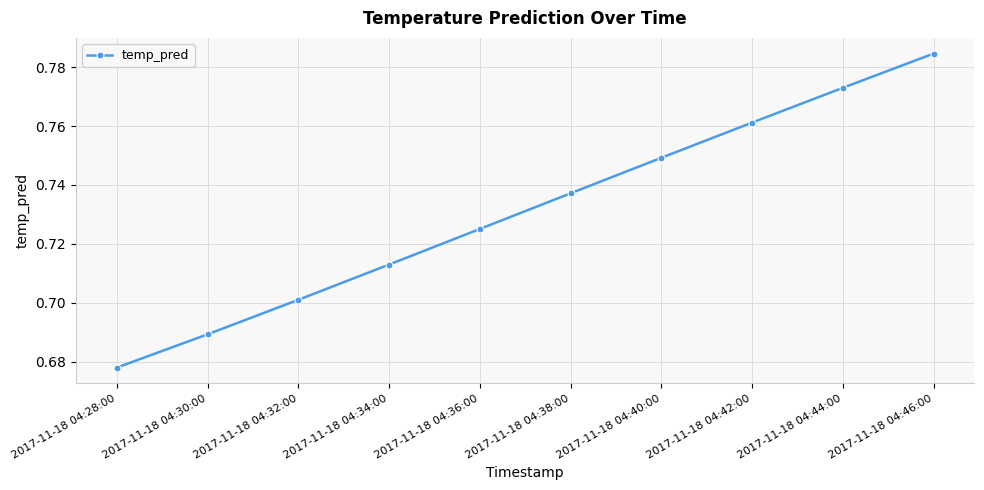

What is the label of the 6th point from the right?

2017-11-18 04:36:00